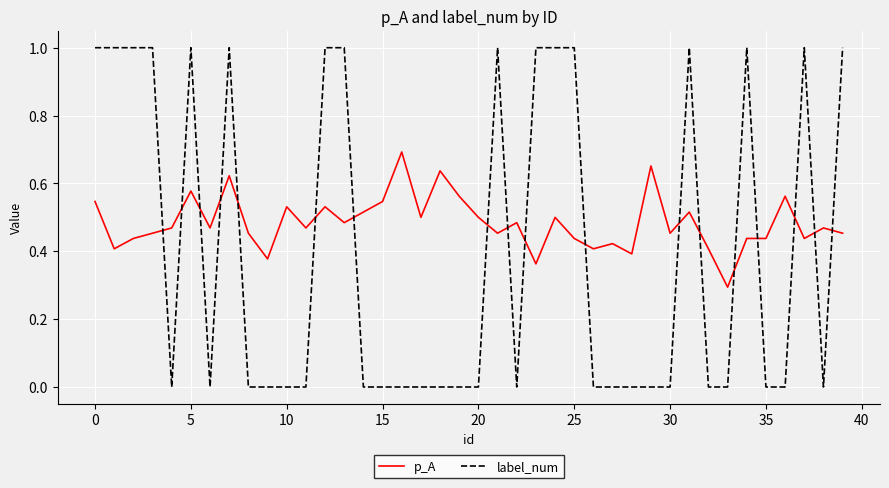

True or false: label_num and p_A cross at least once.

True